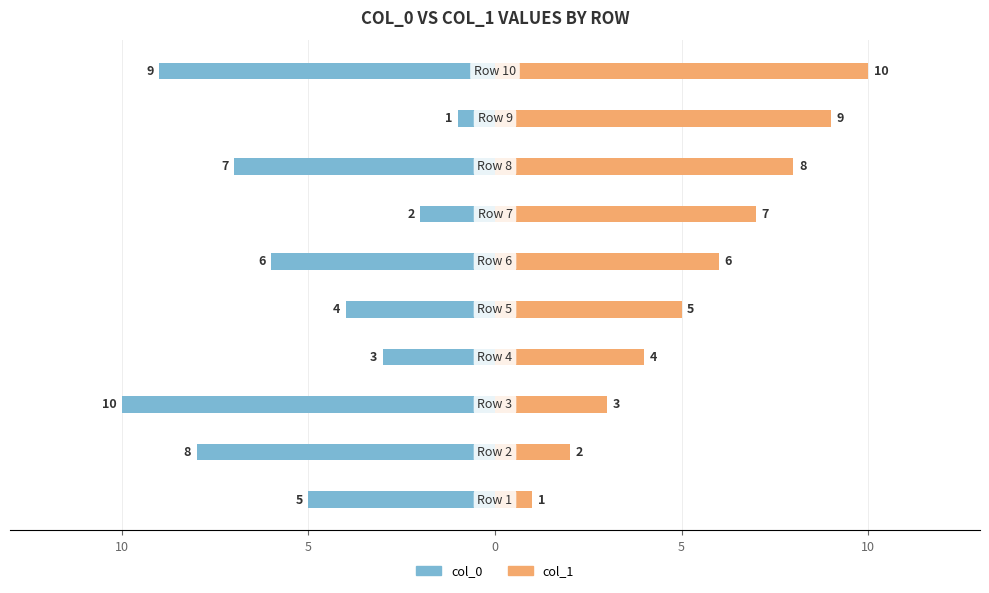

How many distinct data groups are displayed?

2